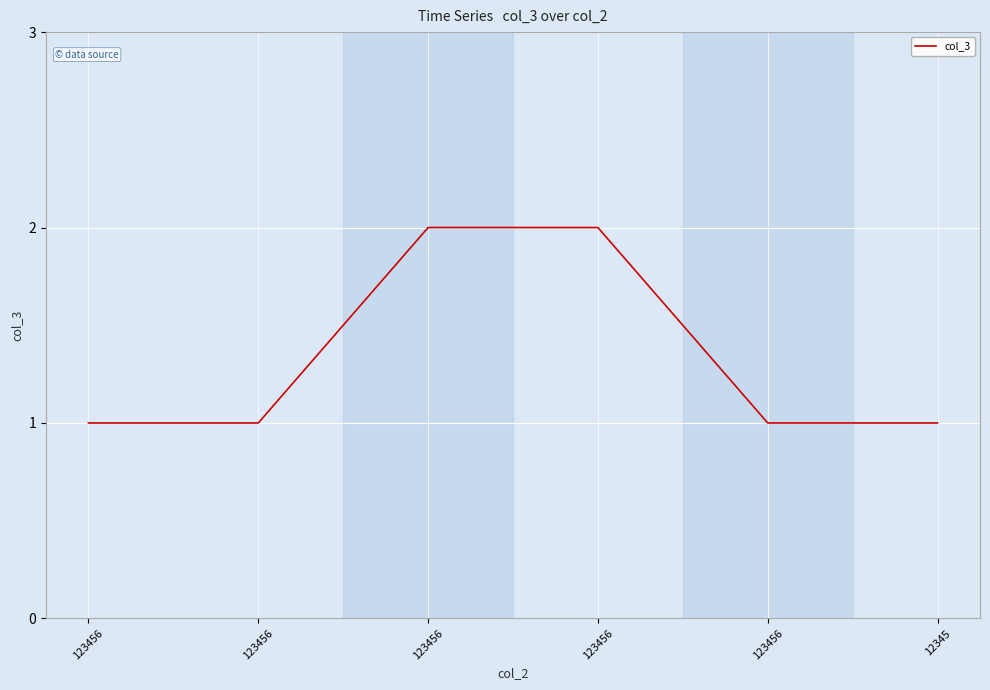

Where is the data nearest to the value 1?

123456